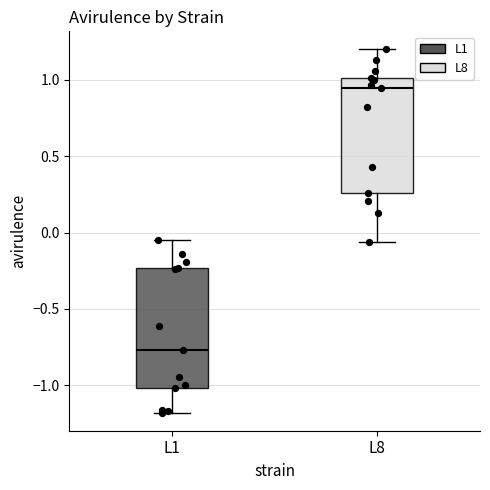

Reading left to right, read every box against the y-axis: the position of its median line, the range the box covers, and the ends of its whiskers. The values are not printed on the chart, so give them approximately, as read against the axis.

L1: median -0.75, box -1.00 to -0.25, whiskers -1.20 to -0.05
L8: median 0.95, box 0.25 to 1.00, whiskers -0.05 to 1.20